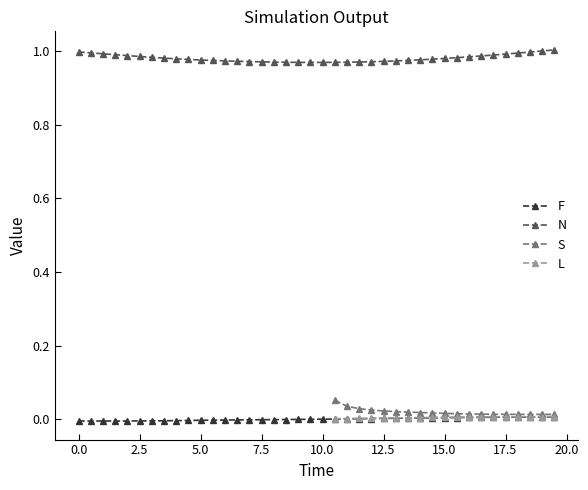

True or false: N and F intersect in this chart.

False